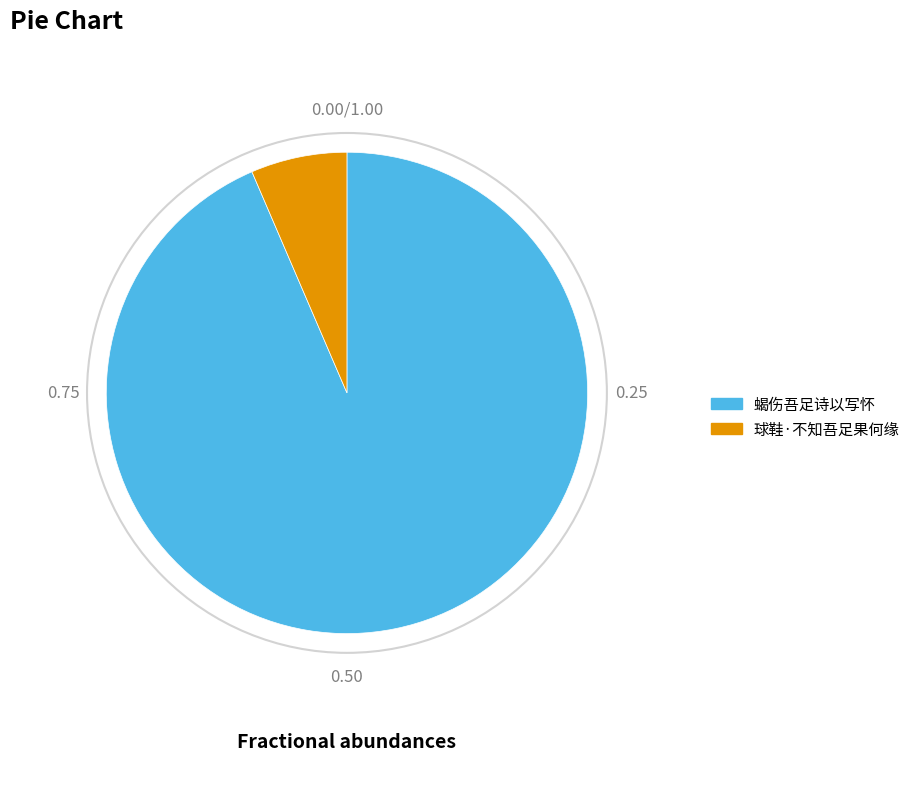

Rank the categories by value from highest to lowest.

蝎伤吾足诗以写怀, 球鞋·不知吾足果何缘